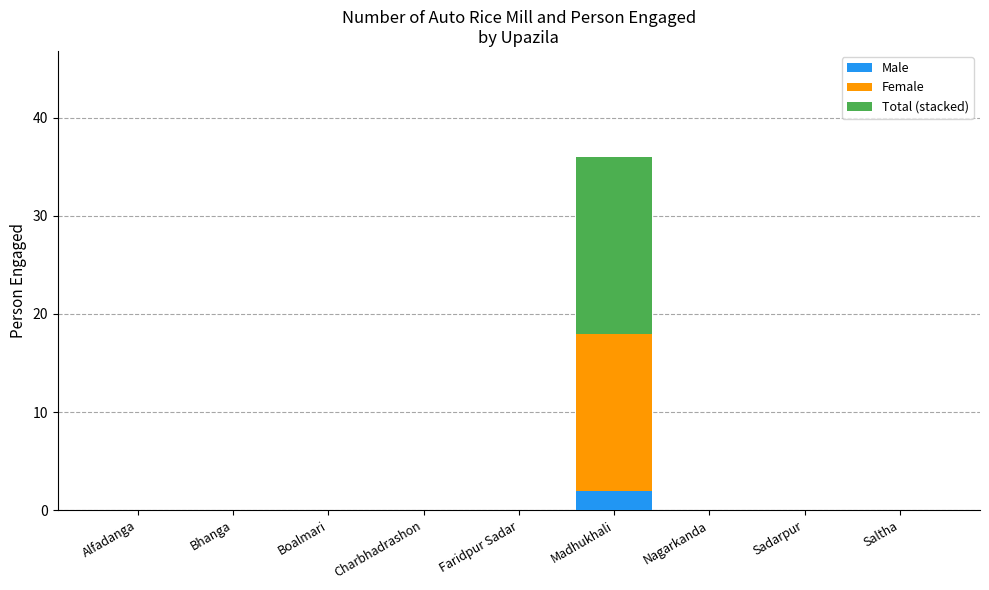

Reading left to right, list the values for the Male series.

Alfadanga=0	Bhanga=0	Boalmari=0	Charbhadrashon=0	Faridpur Sadar=0	Madhukhali=2	Nagarkanda=0	Sadarpur=0	Saltha=0